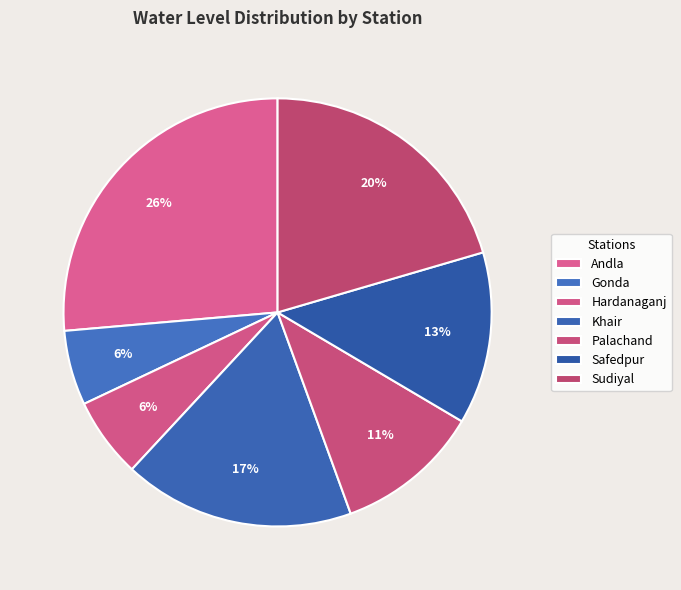

True or false: Hardanaganj accounts for 6% of the total.

True